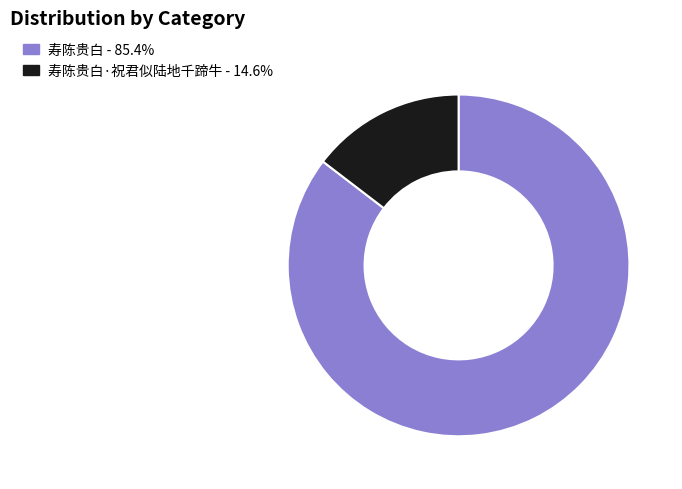

Is there a majority slice in this chart?

Yes